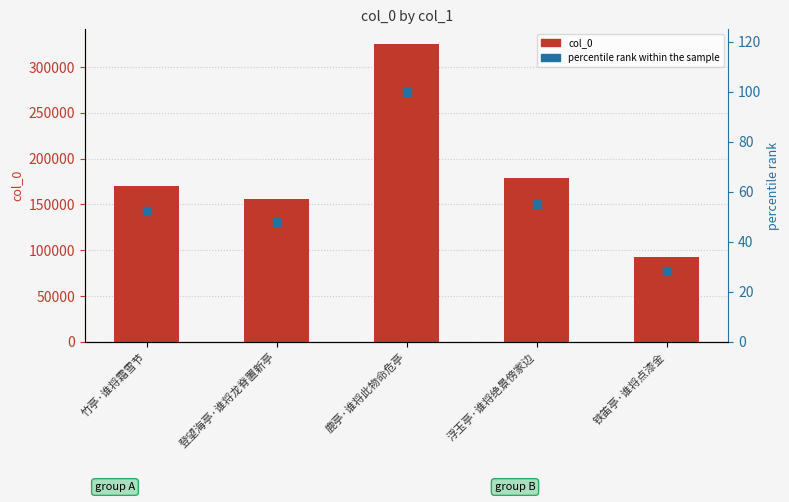

Is the value of col_0 at 铁笛亭·谁将点漆金 greater than the value of percentile rank within the sample at 鹿亭·谁将此物命危亭?

Yes